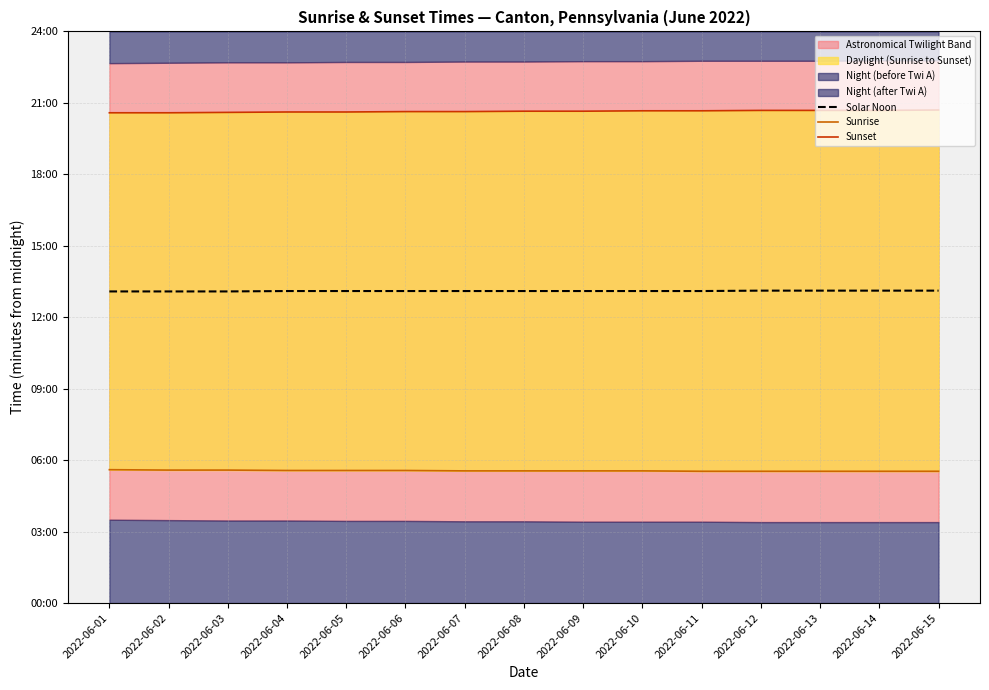

How many lines are shown in the chart?

3